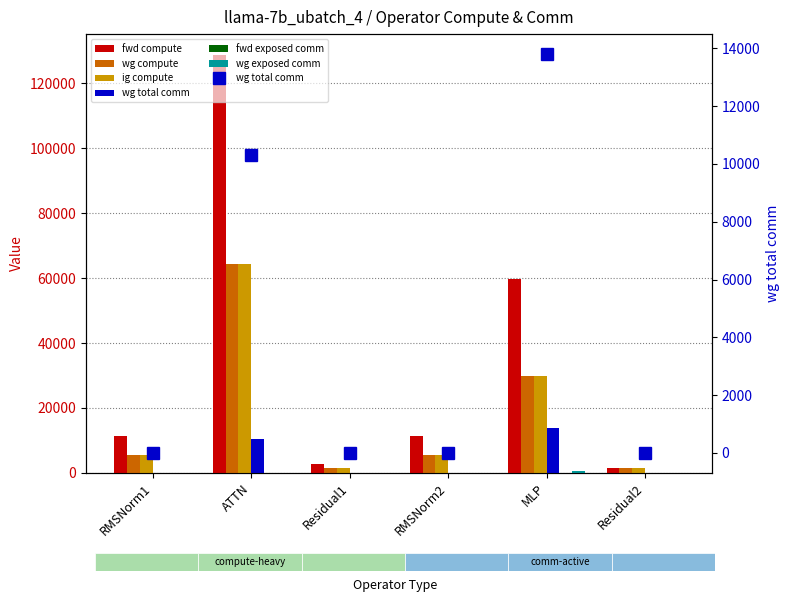

What is the value of the wg exposed comm bar at the 5th from the left?

710.2